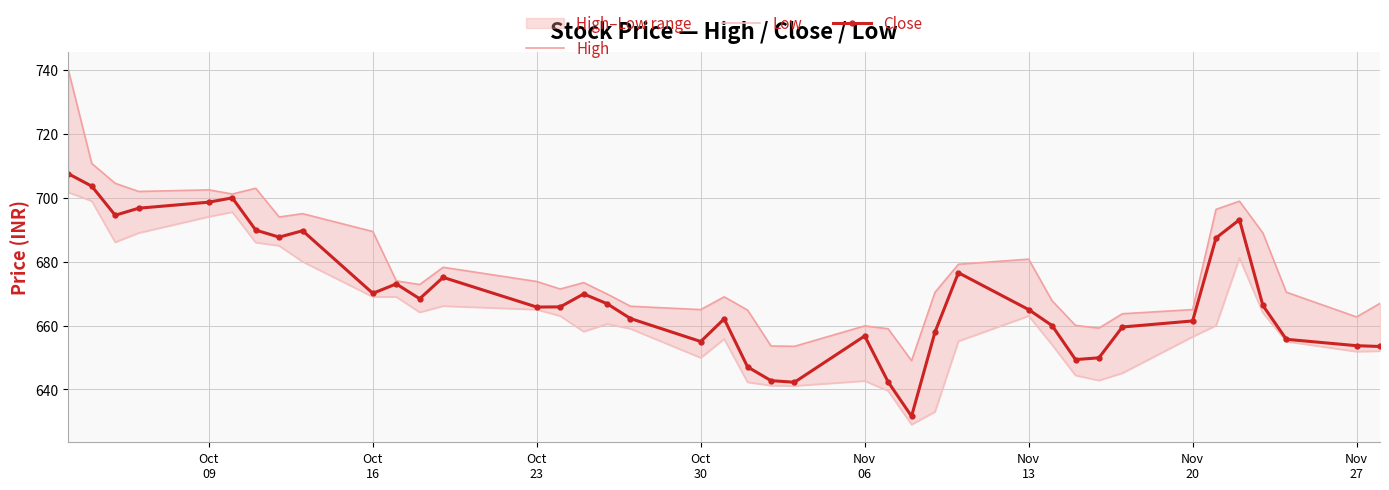

True or false: Close has more than 1 points higher than both neighbors.

True